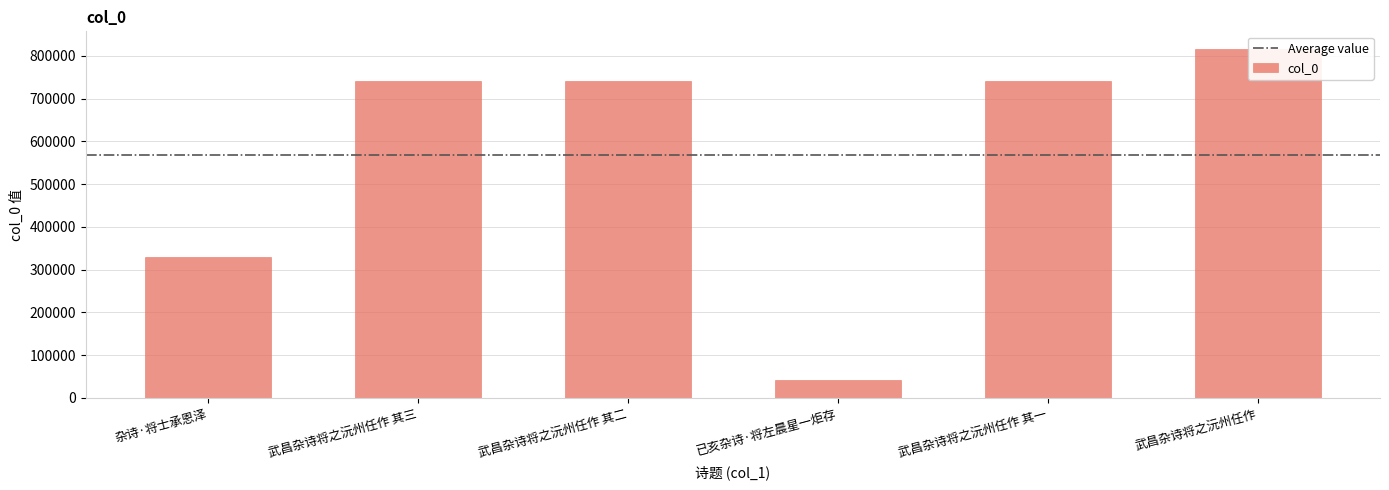

The chart shows a value of 378357 at 武昌杂诗将之沅州任作 其一. True or false?

False